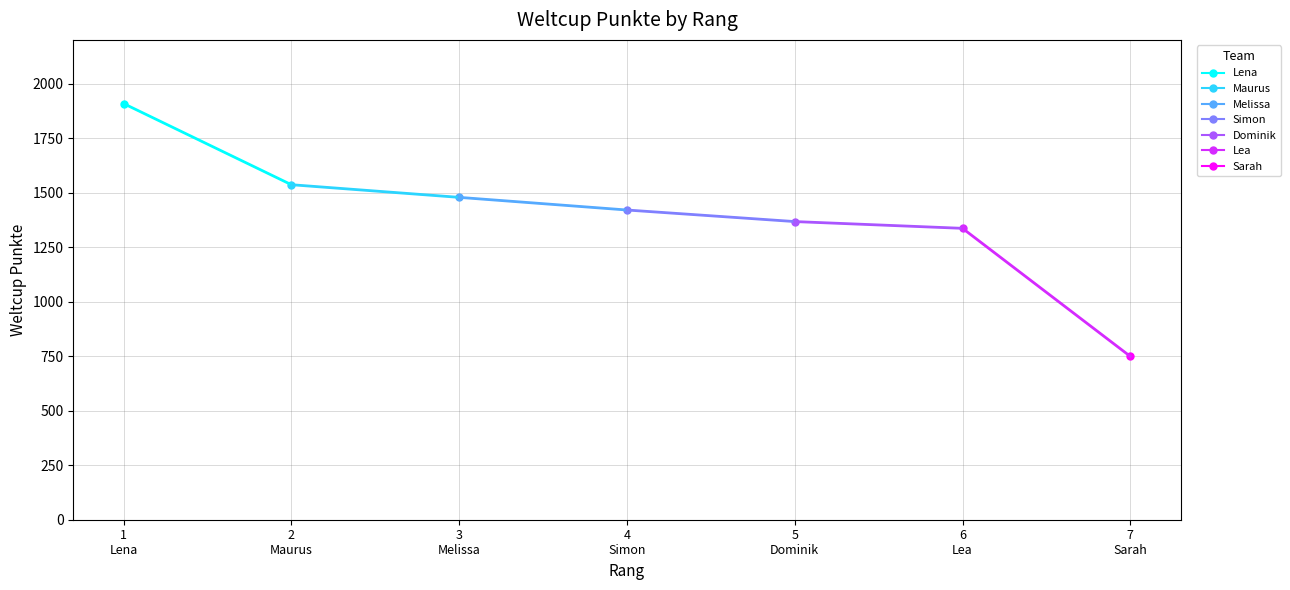

Is it true that the value at 3 Melissa is 2618?

False